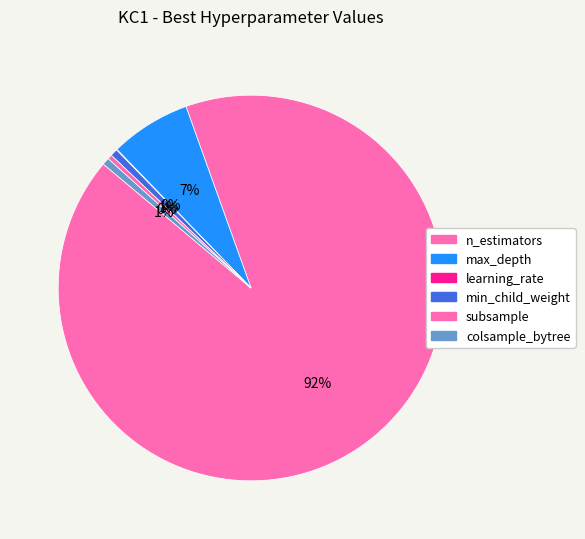

True or false: min_child_weight accounts for 10% of the total.

False